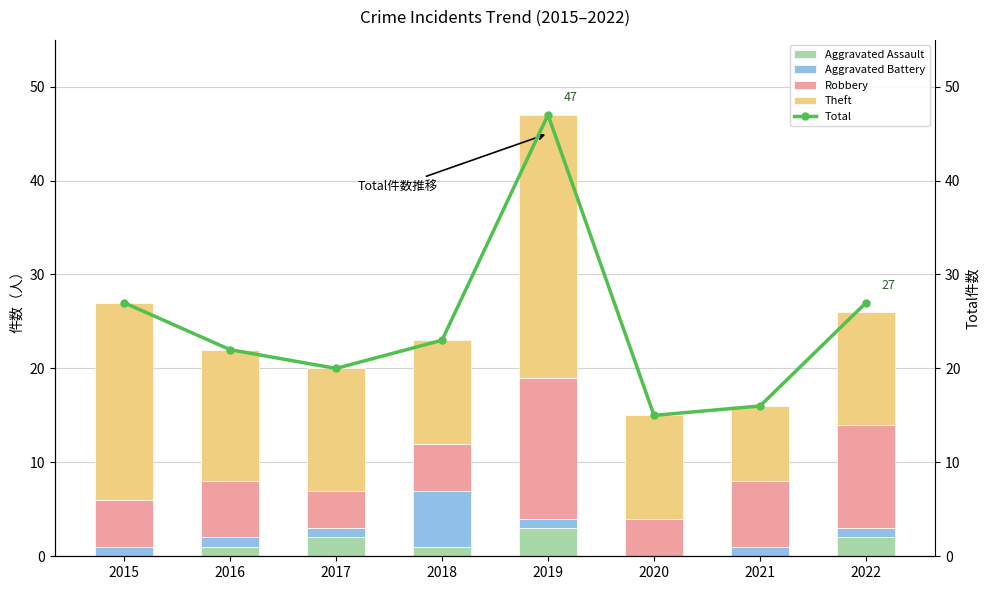

Where is Robbery nearest to the value 9?

2021